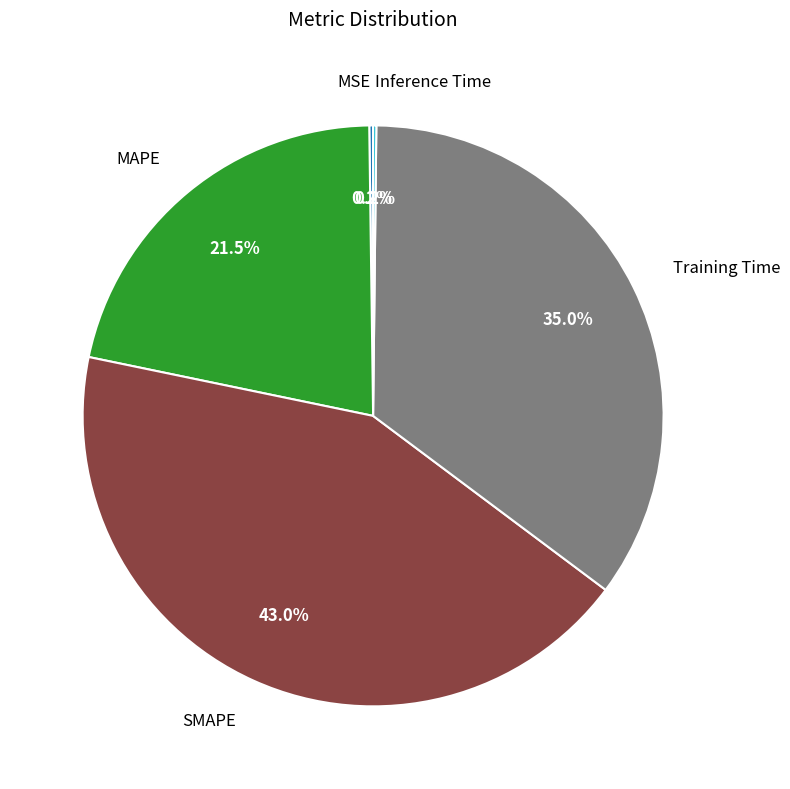

Is there a majority slice in this chart?

No